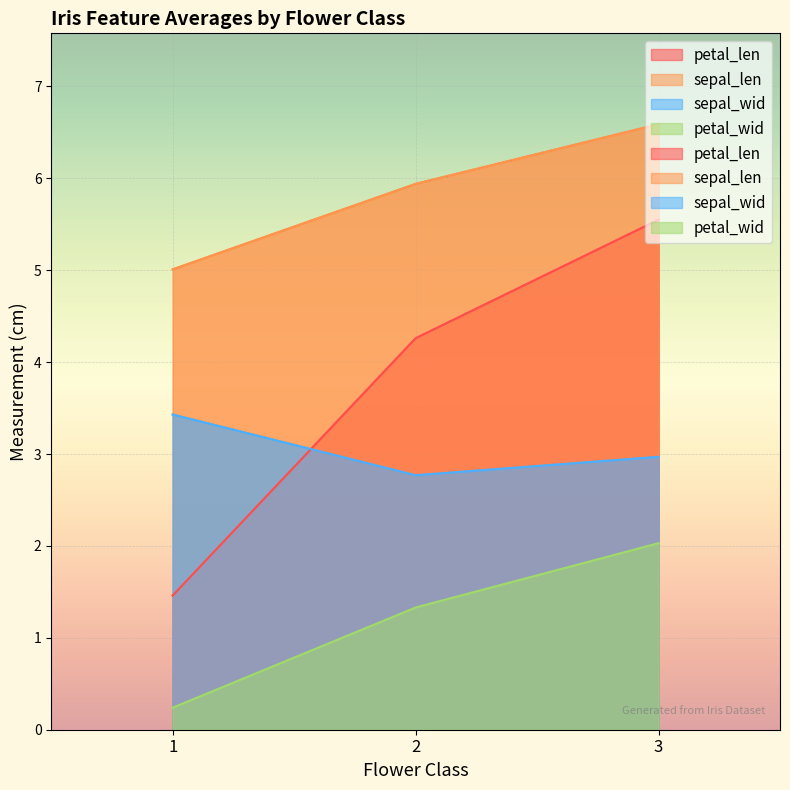

List the series in order of their overall mean, lowest first.

petal_wid, sepal_wid, petal_len, sepal_len